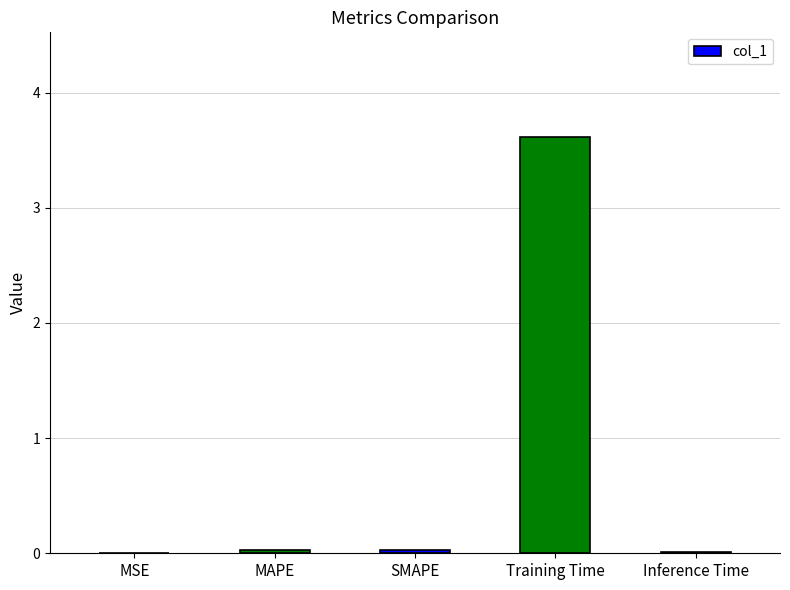

What is the sum of all values?

3.7